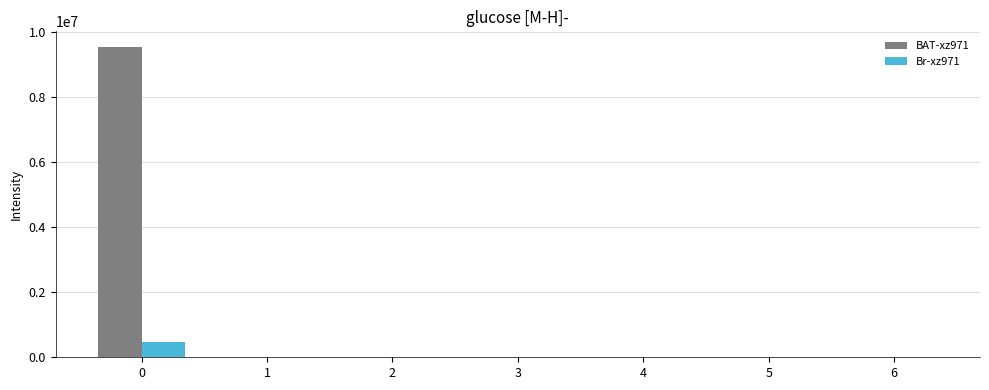

Which series has the largest total across all categories?

BAT-xz971